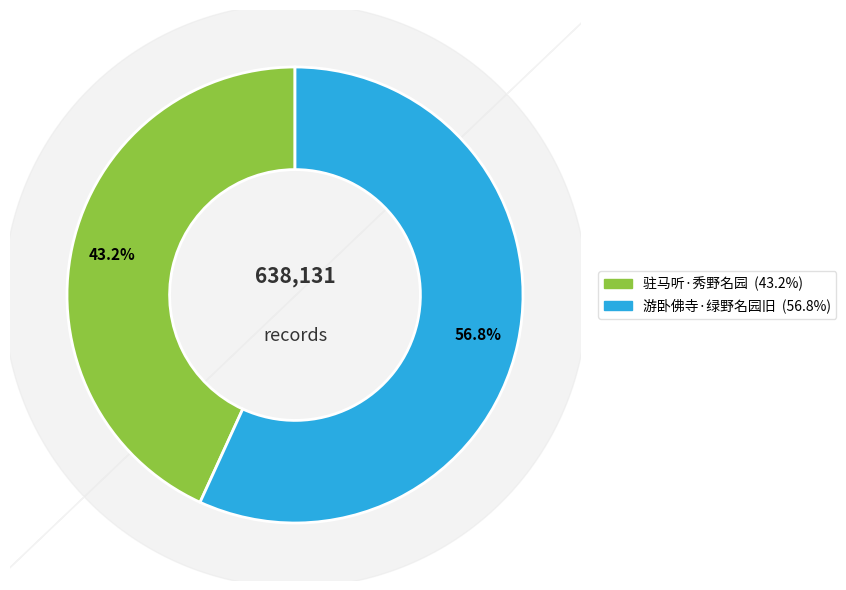

To the nearest percent, what is the combined percentage of 驻马听·秀野名园 and 游卧佛寺·绿野名园旧?

100%